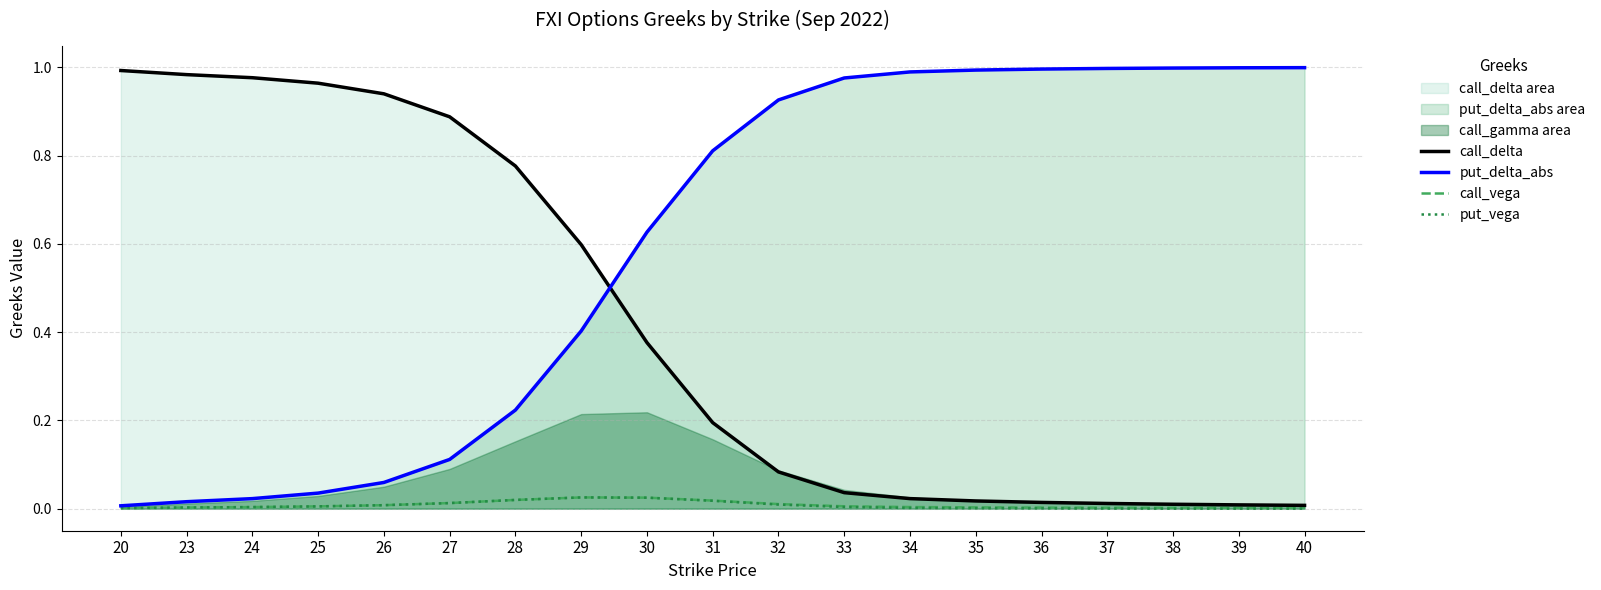

At 37, list the series in order from largest to smallest.

put_delta_abs, call_delta, call_vega, put_vega